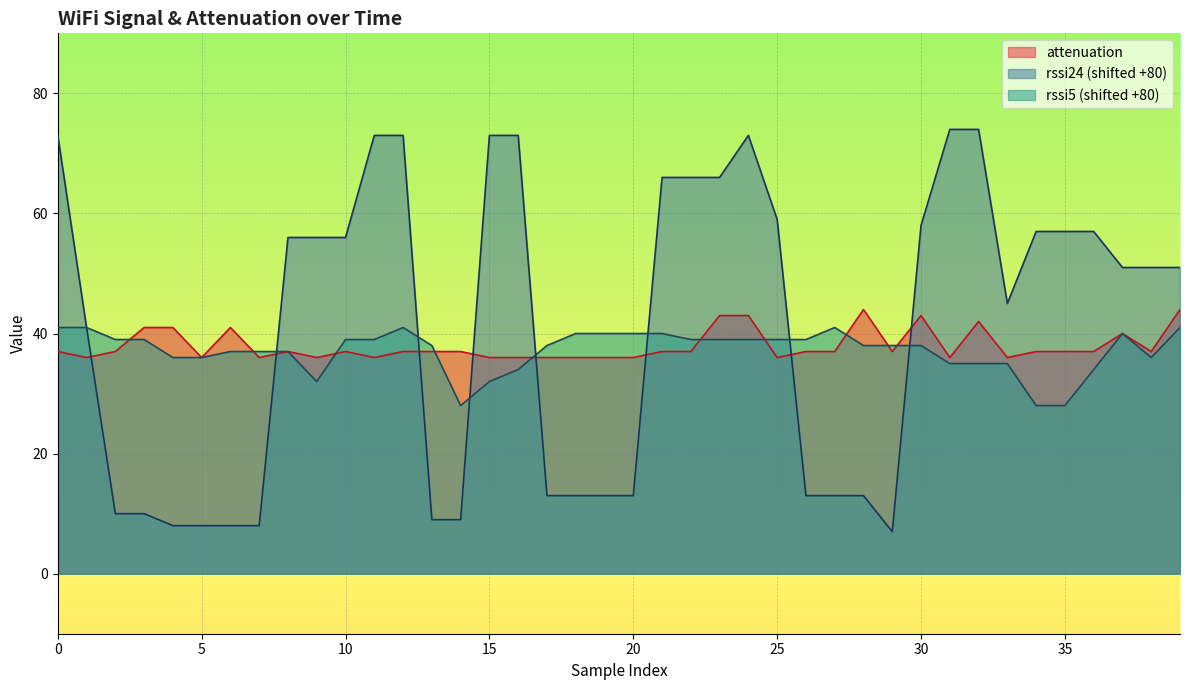

Reading right to left, transcribe all the data shown in this chart.

attenuation: 39=44	38=37	37=40	36=37	35=37	34=37	33=36	32=42	31=36	30=43	29=37	28=44	27=37	26=37	25=36	24=43	23=43	22=37	21=37	20=36	19=36	18=36	17=36	16=36	15=36	14=37	13=37	12=37	11=36	10=37	9=36	8=37	7=36	6=41	5=36	4=41	3=41	2=37	1=36	0=37
rssi24: 39=51	38=51	37=51	36=57	35=57	34=57	33=45	32=74	31=74	30=58	29=7	28=13	27=13	26=13	25=59	24=73	23=66	22=66	21=66	20=13	19=13	18=13	17=13	16=73	15=73	14=9	13=9	12=73	11=73	10=56	9=56	8=56	7=8	6=8	5=8	4=8	3=10	2=10	1=41	0=73
rssi5: 39=41	38=36	37=40	36=34	35=28	34=28	33=35	32=35	31=35	30=38	29=38	28=38	27=41	26=39	25=39	24=39	23=39	22=39	21=40	20=40	19=40	18=40	17=38	16=34	15=32	14=28	13=38	12=41	11=39	10=39	9=32	8=37	7=37	6=37	5=36	4=36	3=39	2=39	1=41	0=41